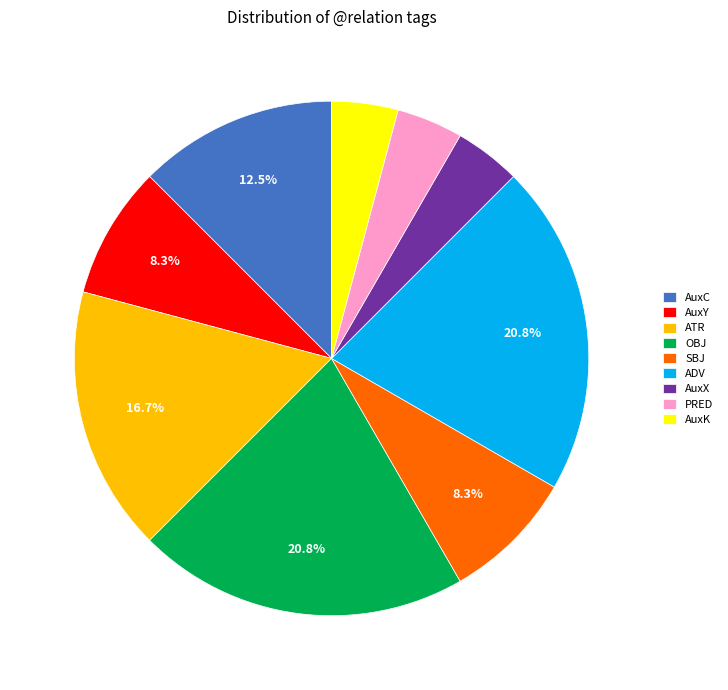

Between SBJ and AuxX, which is larger?

SBJ